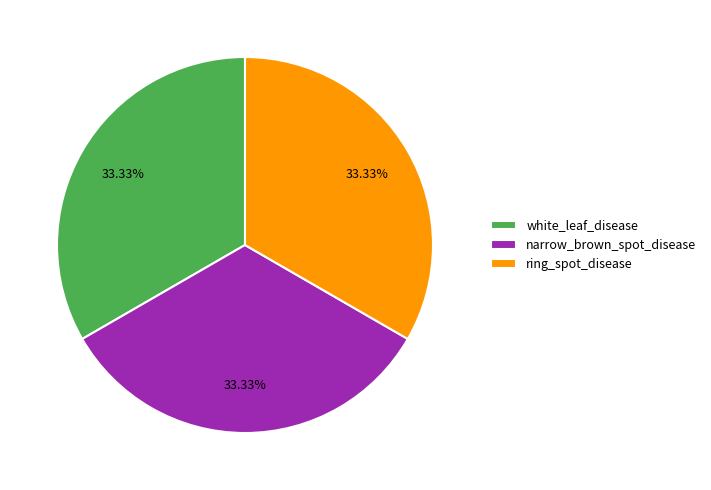

Do ring_spot_disease and narrow_brown_spot_disease together represent more than half of the pie?

Yes